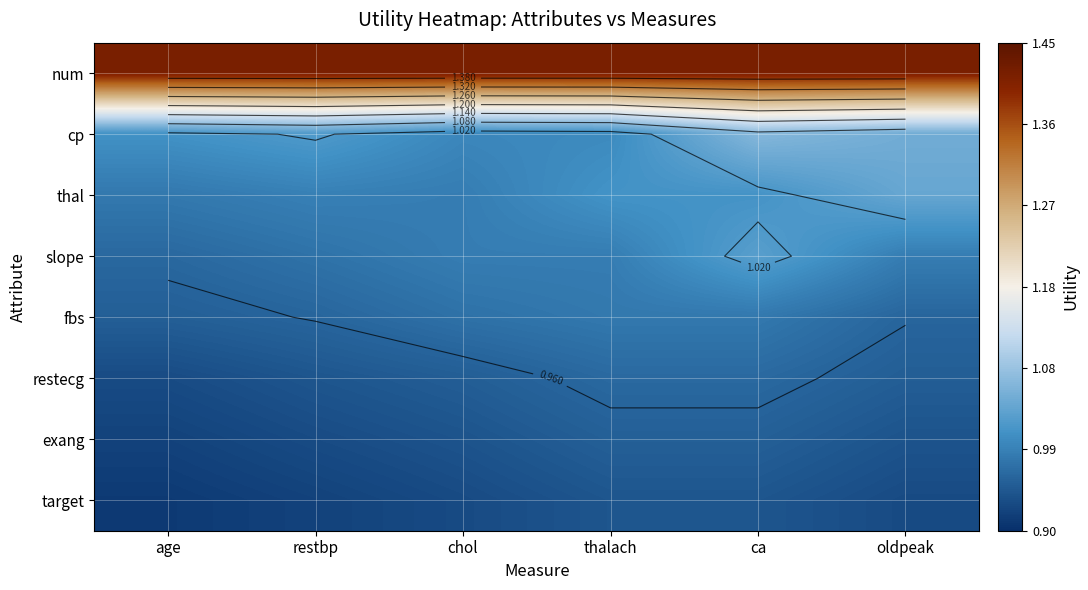

What is the spread (max minus min) of values at thalach?

0.5